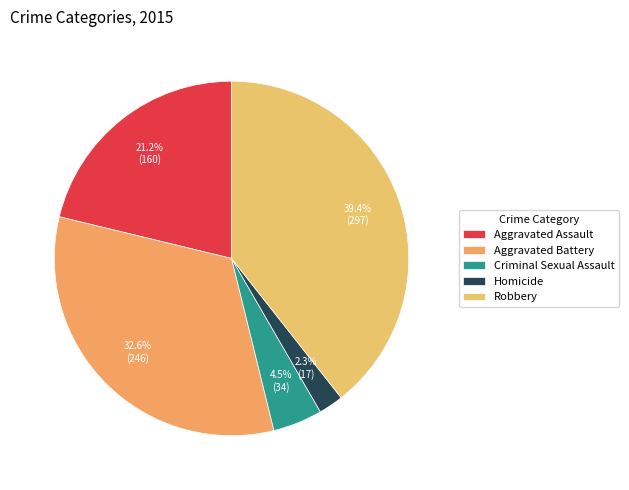

Rank the categories by value from highest to lowest.

Robbery, Aggravated Battery, Aggravated Assault, Criminal Sexual Assault, Homicide